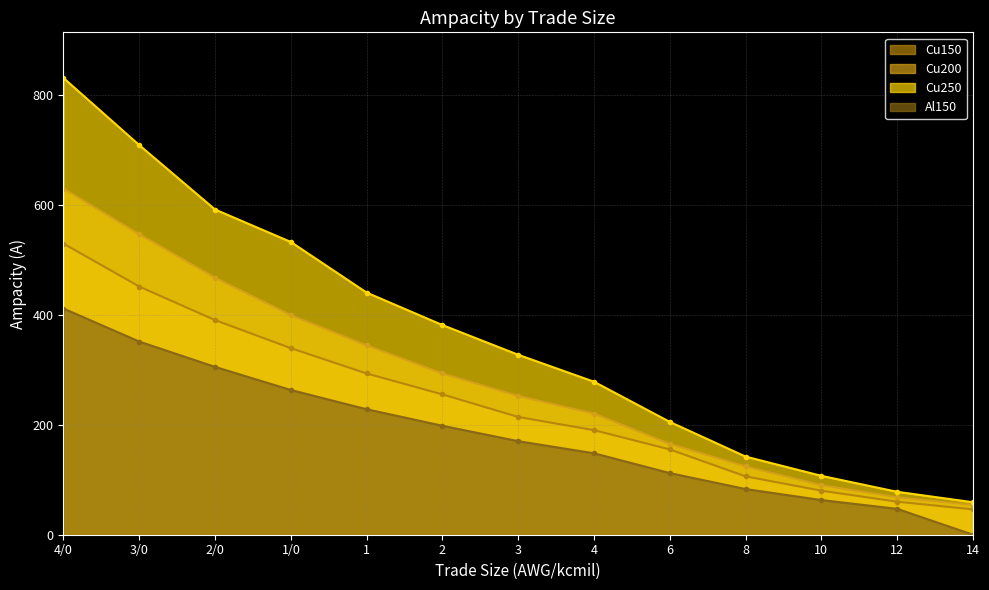

What is the difference between the highest and lowest values at 2?

183